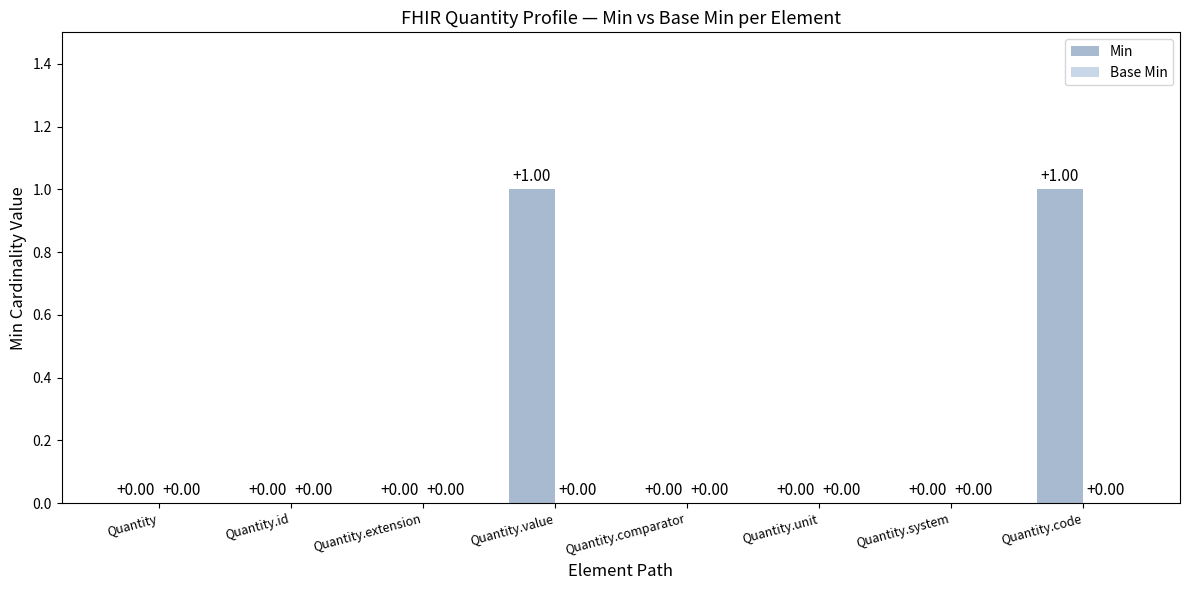

What is the change in value from Quantity.extension to Quantity.code?

+1